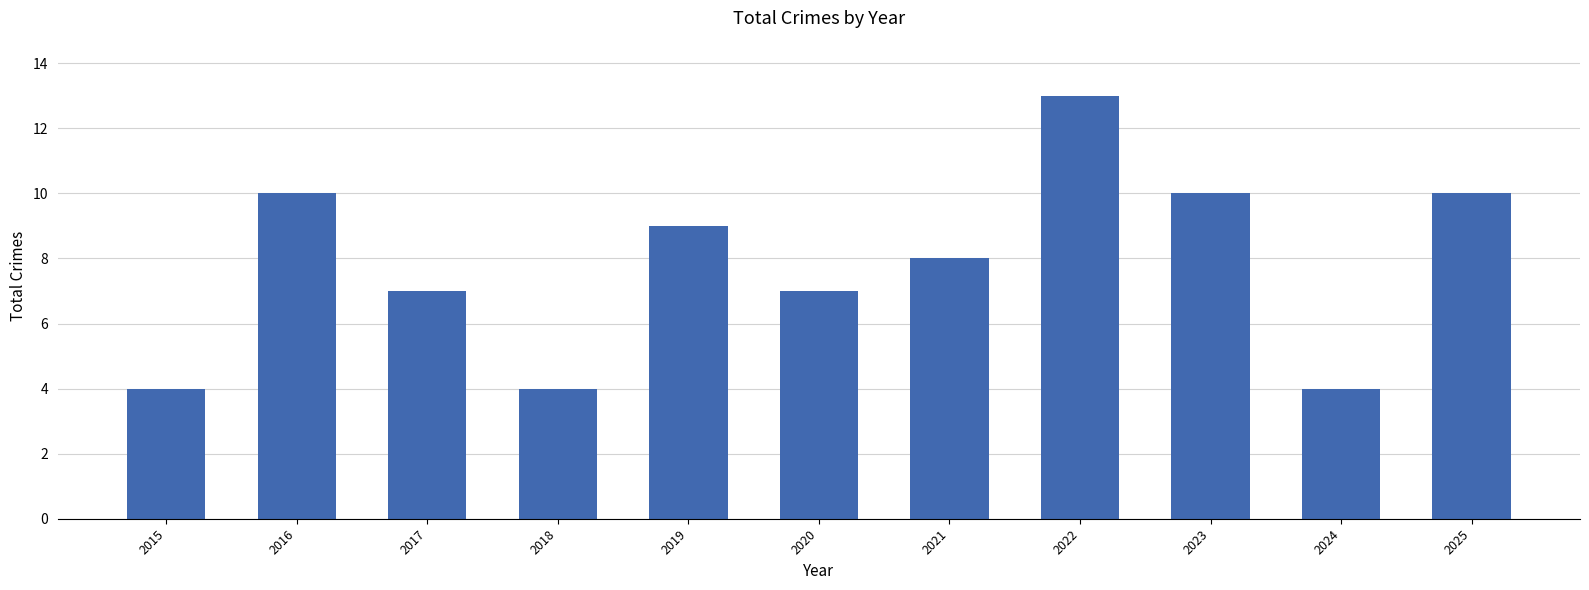

What is the sum of the values at 2020 and 2024?

11